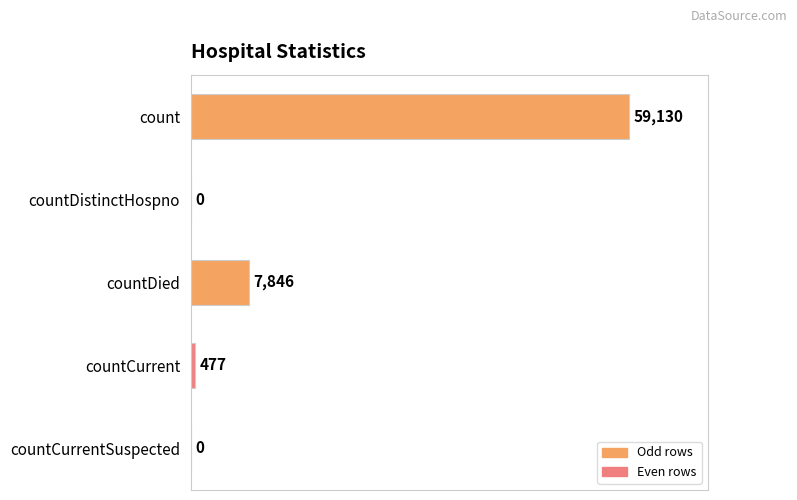

What is the maximum value shown in the chart?

59130